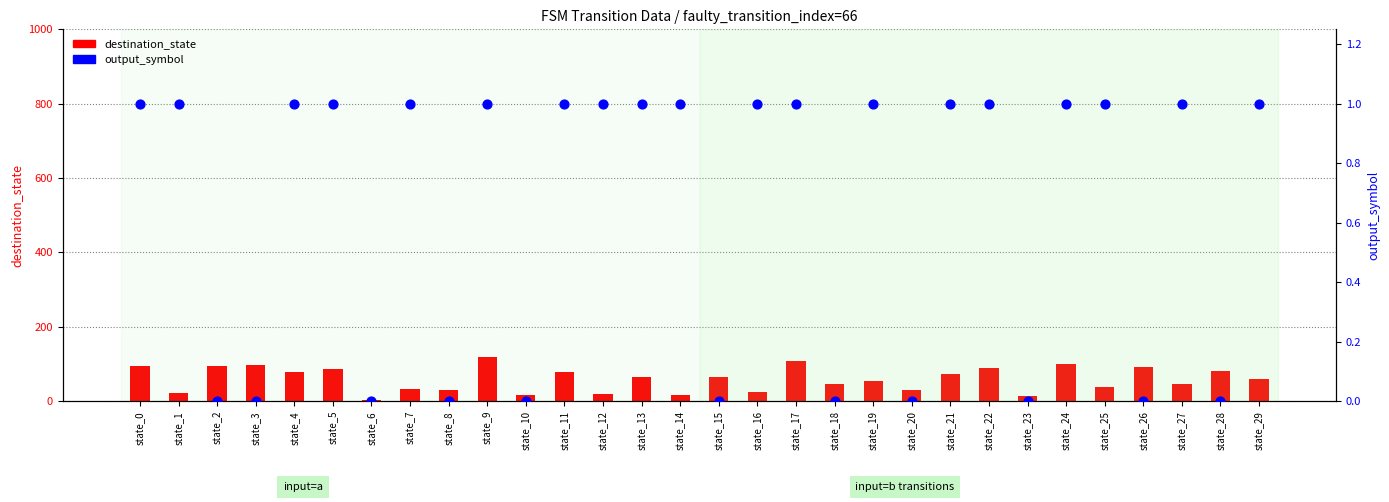

Which series reaches the minimum Y coordinate?

output_symbol